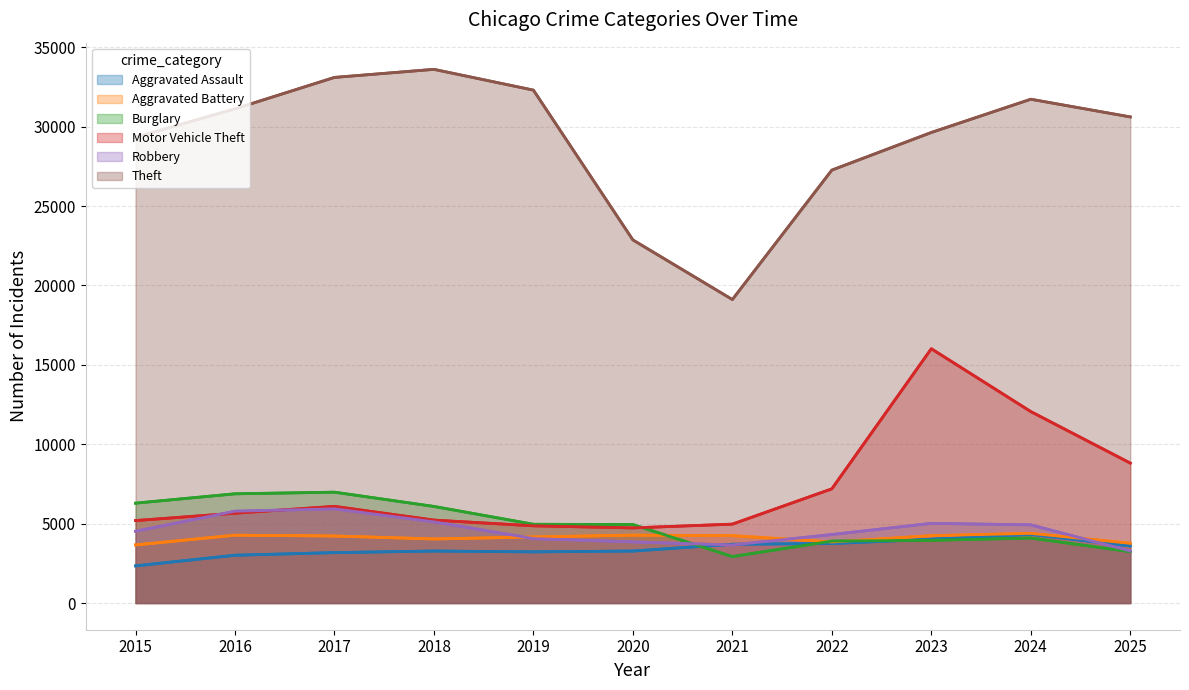

What is the value of the Theft point at the 1st from the left?

29334